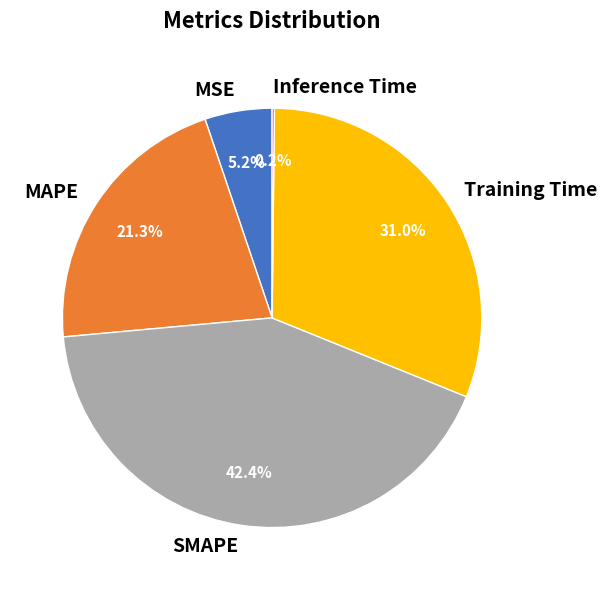

Which category has the biggest portion of the pie?

SMAPE